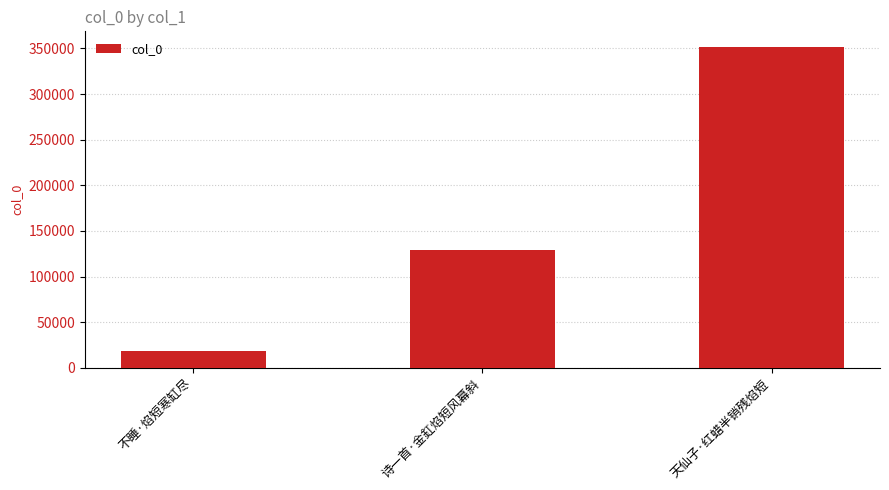

Rank the categories by value from highest to lowest.

天仙子·红蜡半销残焰短, 诗一首·金釭焰短风幕斜, 不睡·焰短寒缸尽